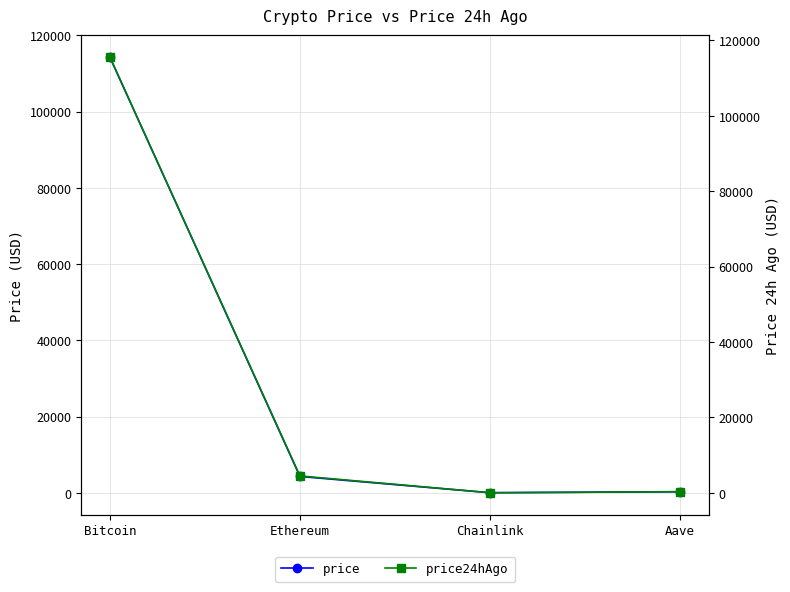

True or false: price has more than 0 interior local peaks.

False